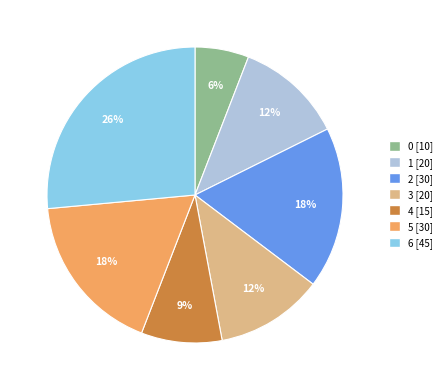

How many segments does this pie chart have?

7